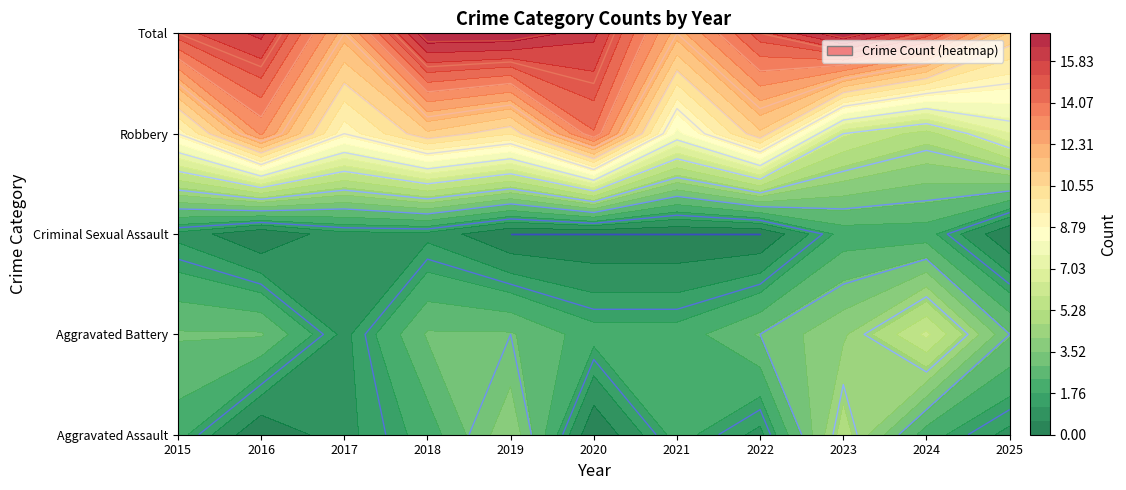

Reading left to right, list all the values displayed in this chart.

Aggravated Assault: 2015=2	2016=0	2017=1	2018=2	2019=4	2020=0	2021=2	2022=1	2023=5	2024=2	2025=1
Aggravated Battery: 2015=3	2016=3	2017=1	2018=3	2019=3	2020=2	2021=2	2022=3	2023=4	2024=6	2025=3
Criminal Sexual Assault: 2015=1	2016=0	2017=1	2018=1	2019=0	2020=0	2021=0	2022=0	2023=2	2024=2	2025=0
Robbery: 2015=9	2016=13	2017=9	2018=11	2019=10	2020=14	2021=8	2022=11	2023=6	2024=5	2025=7
Total: 2015=15	2016=16	2017=12	2018=17	2019=17	2020=16	2021=12	2022=15	2023=17	2024=15	2025=11